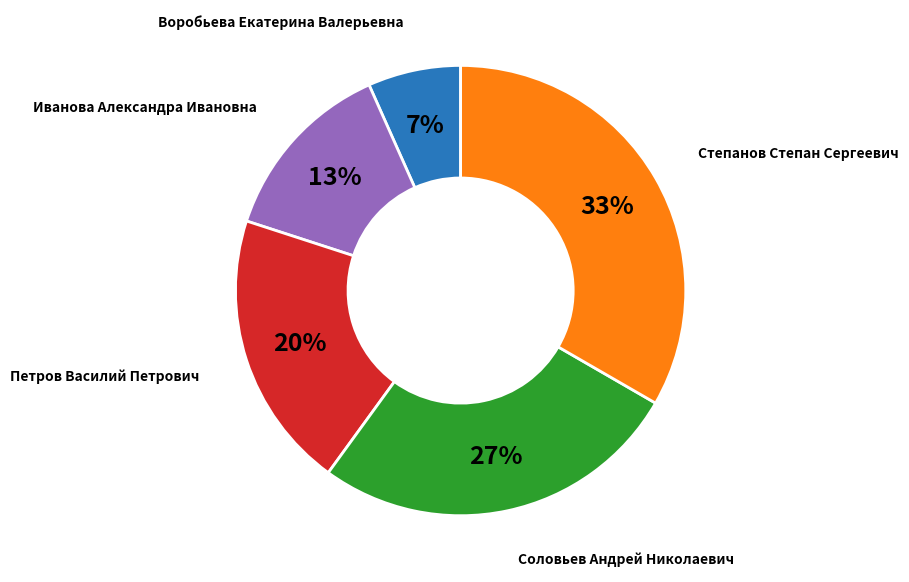

Is there a majority slice in this chart?

No